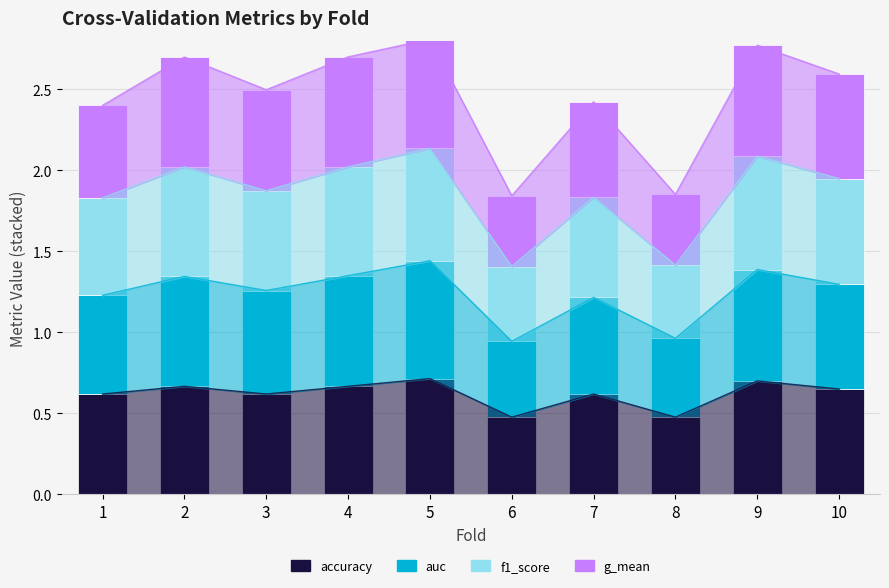

Is it true that g_mean equals 0.6 at 3?

True